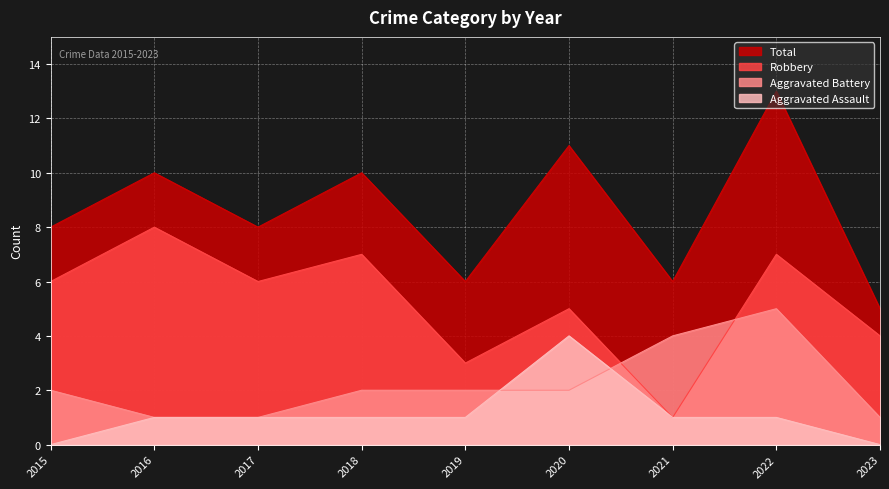

True or false: Robbery and Aggravated Assault cross at least once.

False